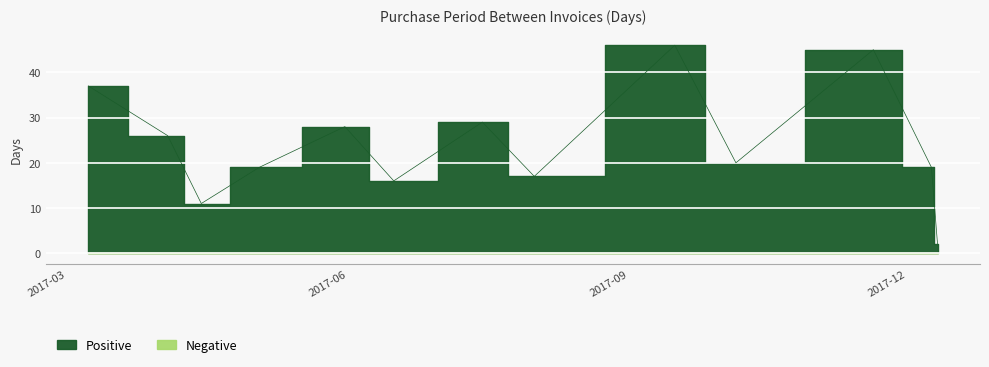

How many lines are shown in the chart?

1